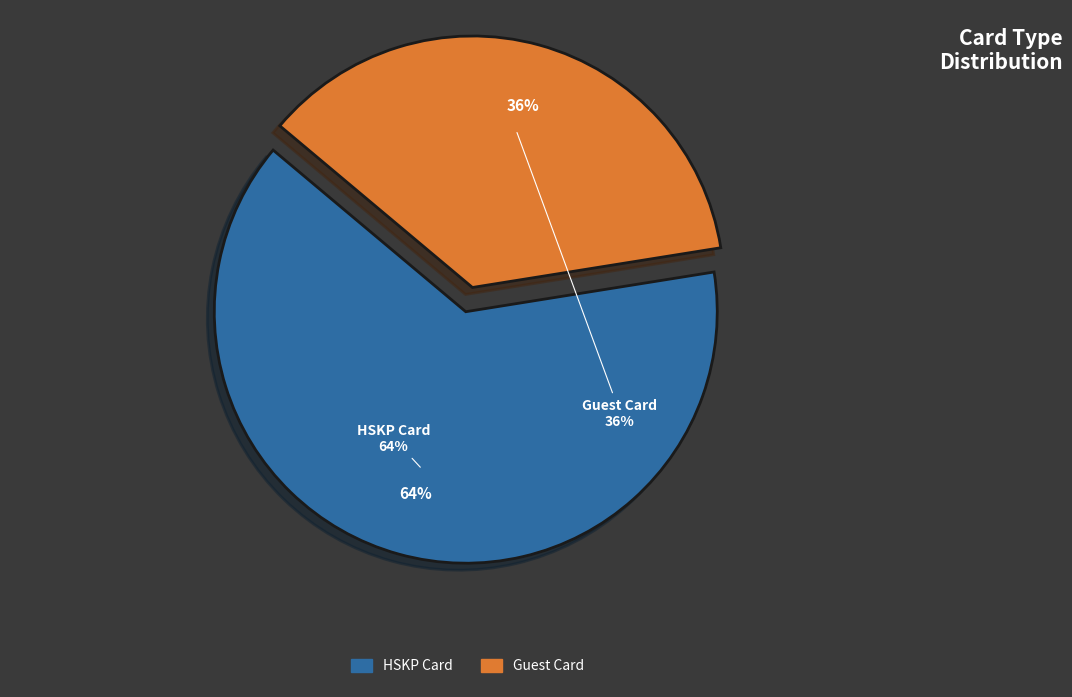

How many slices are in this pie chart?

2